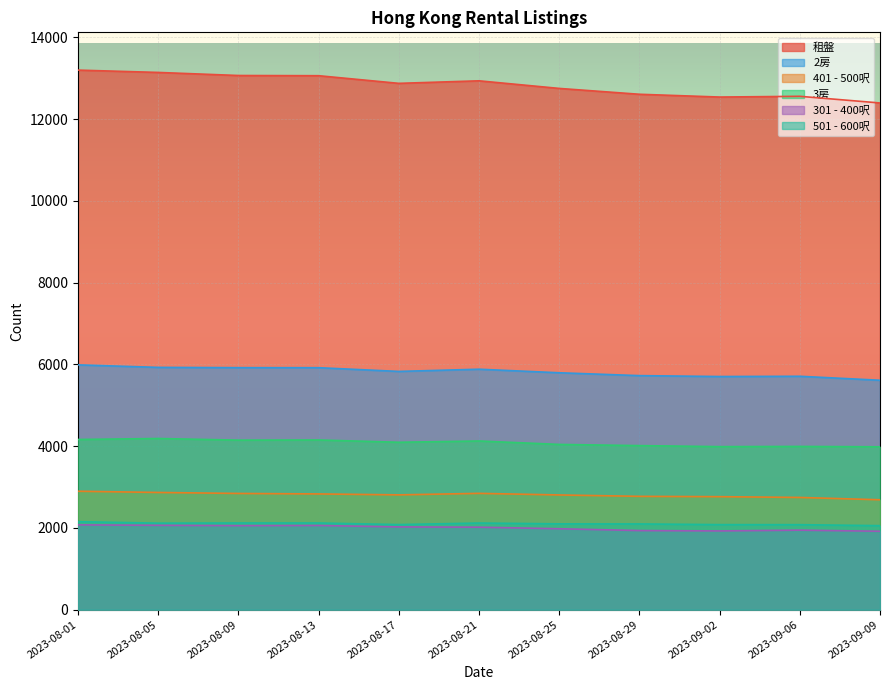

How many lines are shown in the chart?

6